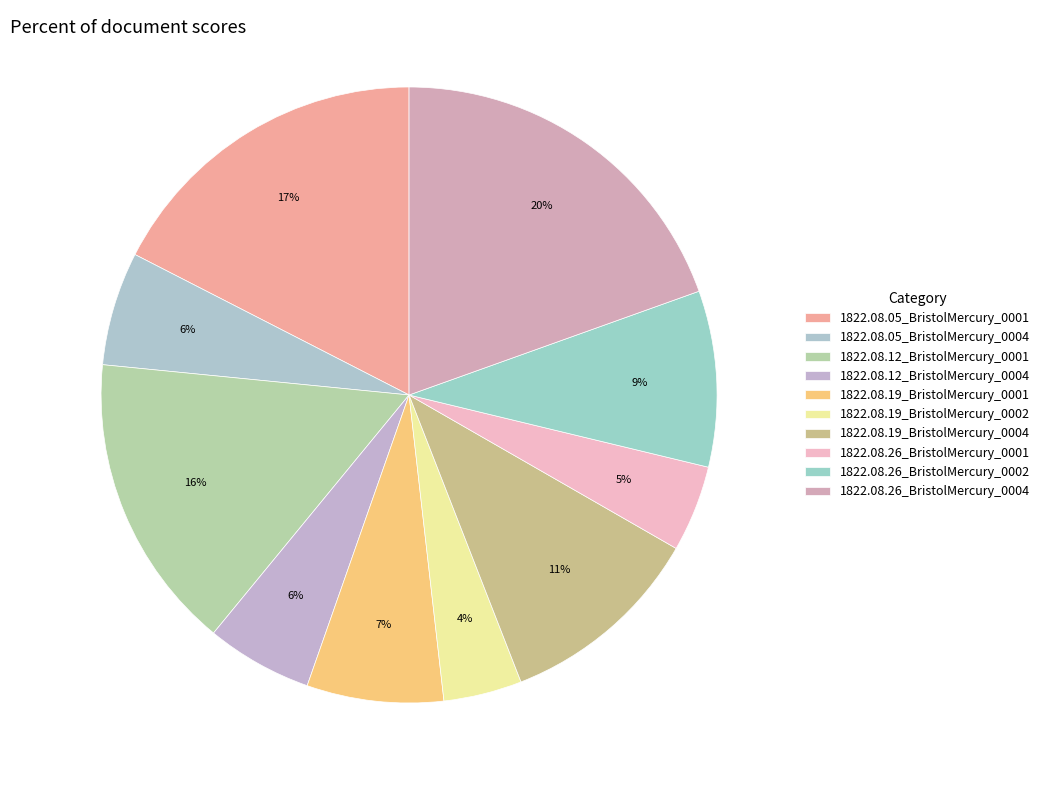

To the nearest percent, what portion does 1822.08.26_BristolMercury_0001 represent?

5%